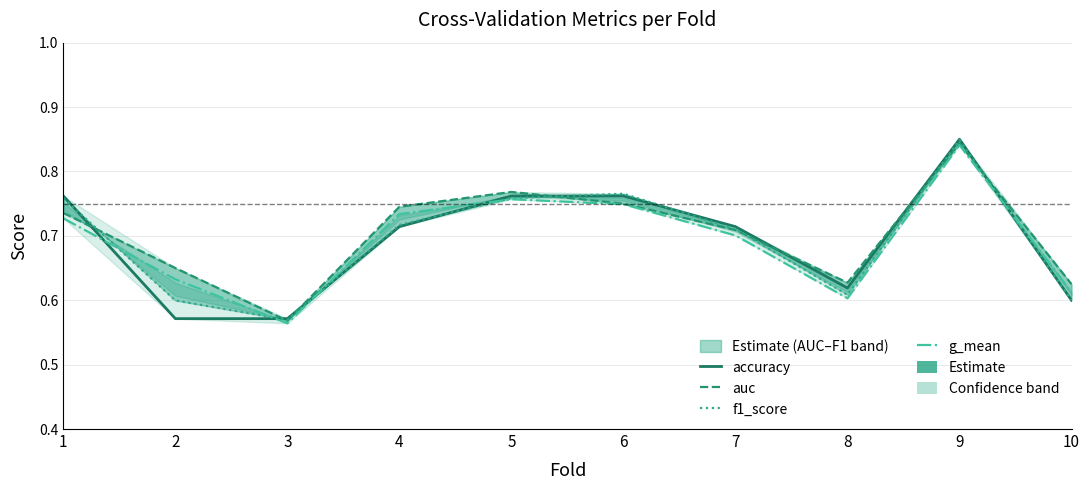

Reading left to right, list all the values displayed in this chart.

accuracy: 0.8	0.6	0.6	0.7	0.8	0.8	0.7	0.6	0.8	0.6
auc: 0.7	0.7	0.6	0.7	0.8	0.8	0.7	0.6	0.8	0.6
f1_score: 0.8	0.6	0.6	0.7	0.8	0.8	0.7	0.6	0.8	0.6
g_mean: 0.7	0.6	0.6	0.7	0.8	0.7	0.7	0.6	0.8	0.6